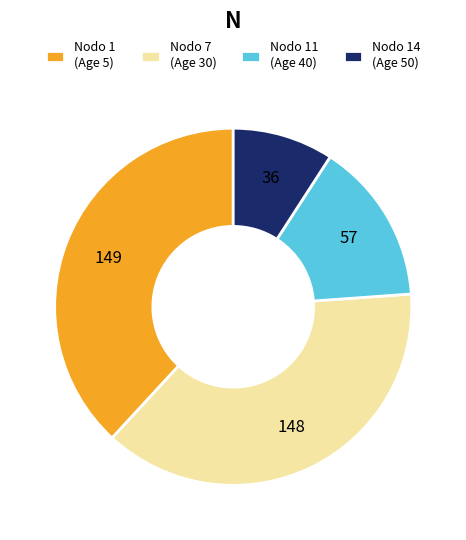

What is the ratio of the value at Nodo 7 (Age 30) to the value at Nodo 14 (Age 50)?

4.2